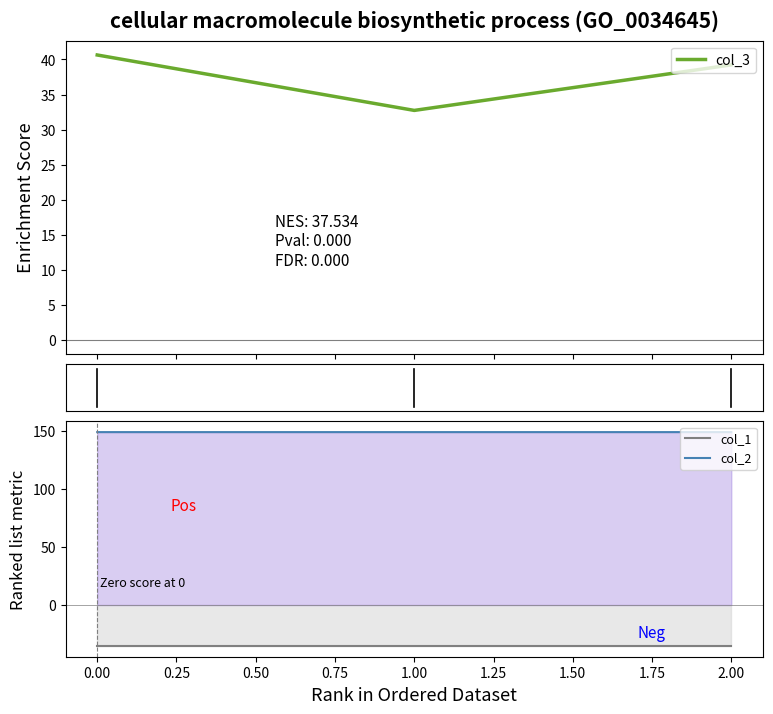

What is the minimum value for col_1?

-35.4